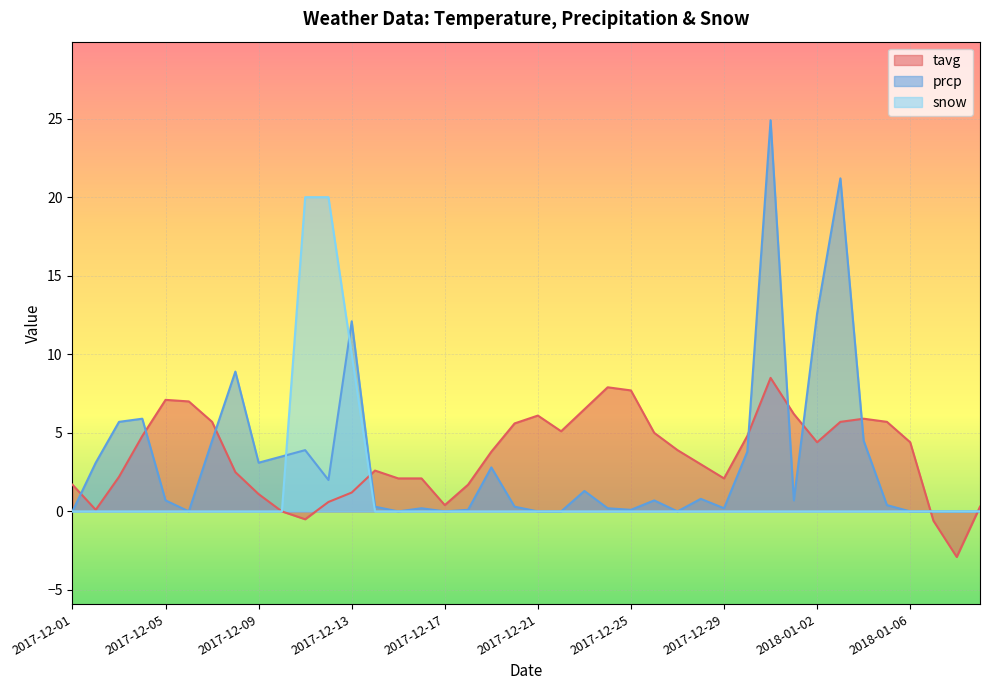

Reading right to left, what are all the values shown in this chart?

tavg: 0.3	-2.9	-0.6	4.4	5.7	5.9	5.7	4.4	6.2	8.5	4.8	2.1	3.0	3.9	5.0	7.7	7.9	6.5	5.1	6.1	5.6	3.8	1.7	0.4	2.1	2.1	2.6	1.2	0.6	-0.5	0.0	1.1	2.5	5.7	7.0	7.1	4.8	2.2	0.1	1.7
prcp: 0.0	0.0	0.0	0.0	0.4	4.5	21.2	12.6	0.7	24.9	3.8	0.2	0.8	0.0	0.7	0.1	0.2	1.3	0.0	0.0	0.3	2.8	0.1	0.0	0.2	0.0	0.3	12.1	2.0	3.9	3.5	3.1	8.9	4.5	0.0	0.7	5.9	5.7	3.1	0.0
snow: 0.0	0.0	0.0	0.0	0.0	0.0	0.0	0.0	0.0	0.0	0.0	0.0	0.0	0.0	0.0	0.0	0.0	0.0	0.0	0.0	0.0	0.0	0.0	0.0	0.0	0.0	0.0	10.0	20.0	20.0	0.0	0.0	0.0	0.0	0.0	0.0	0.0	0.0	0.0	0.0